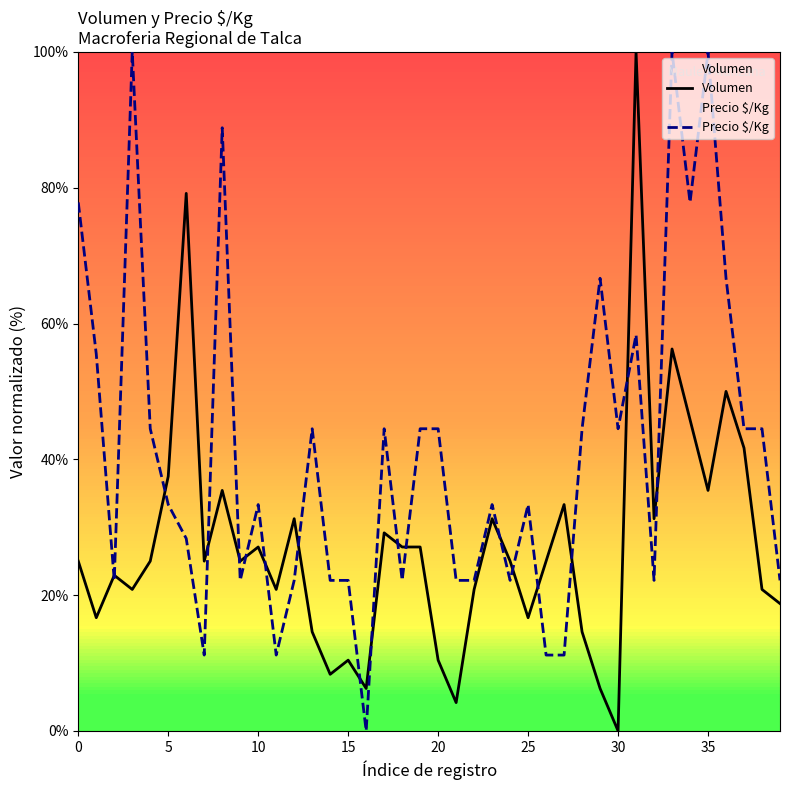

Which series has the largest total across all categories?

Precio $/Kg